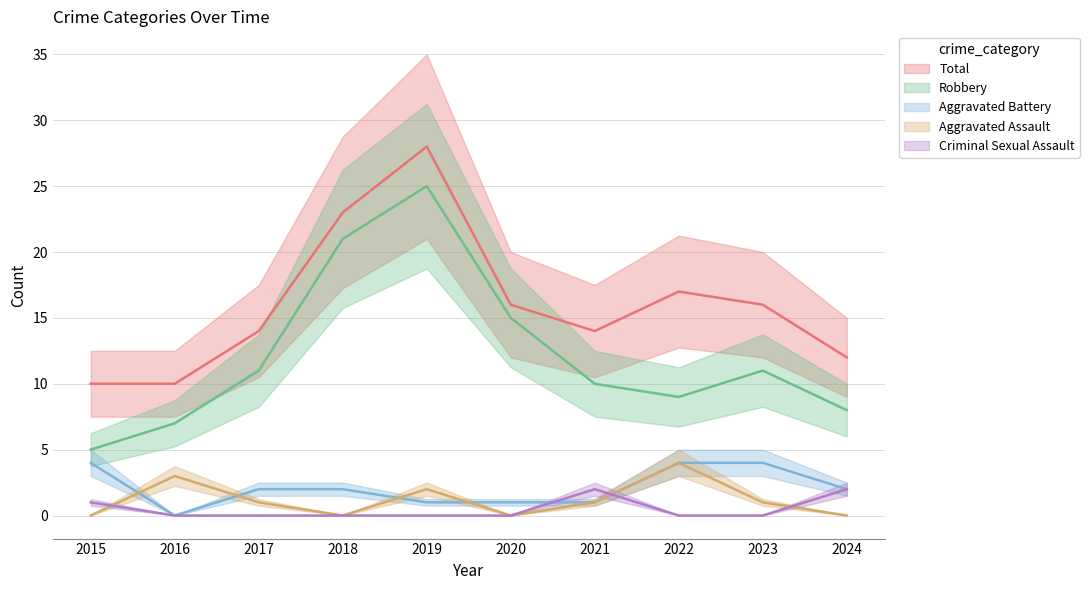

What is the maximum value shown in the chart?

28